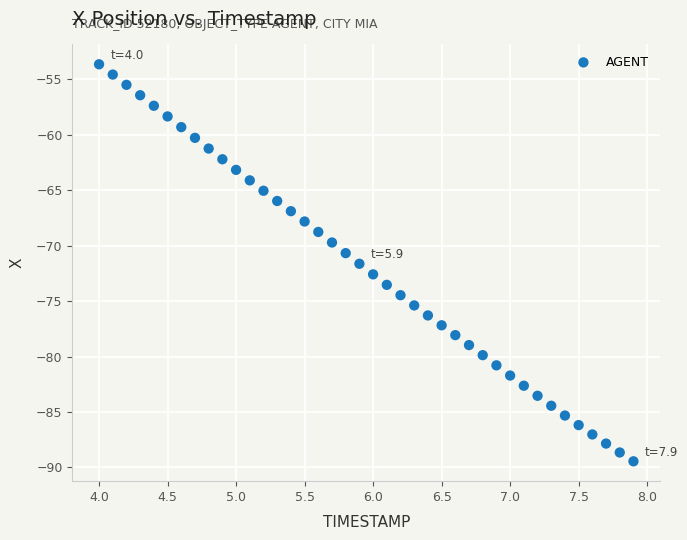

What is the range of X values (max minus min)?

3.9